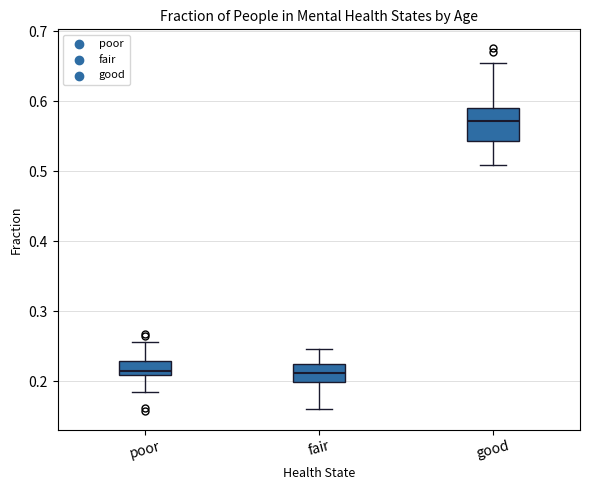

Which box is the tallest, from its lower edge to its upper edge?

good